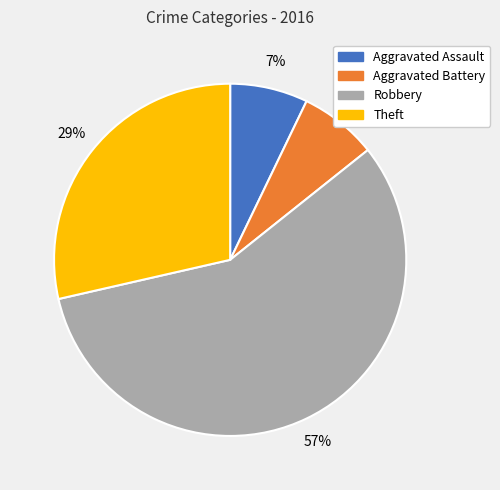

To the nearest percent, what percentage of the pie is Aggravated Battery?

7%